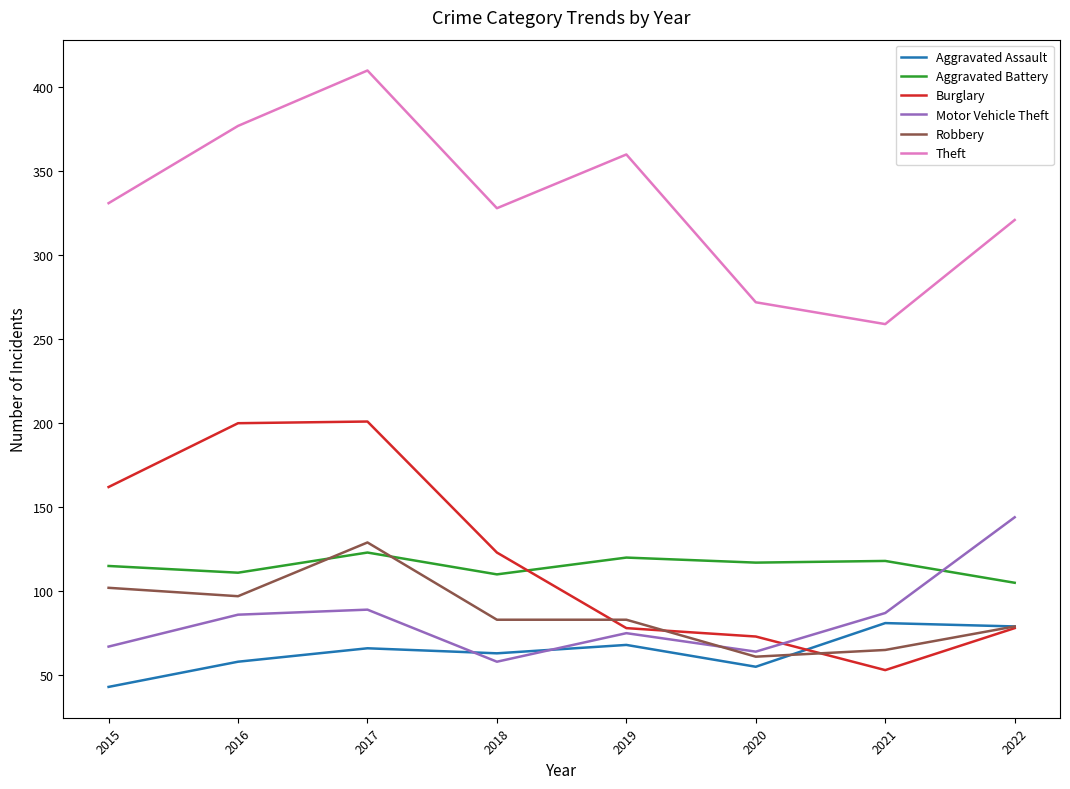

What is the sum of the Theft values at 2021 and 2018?

587